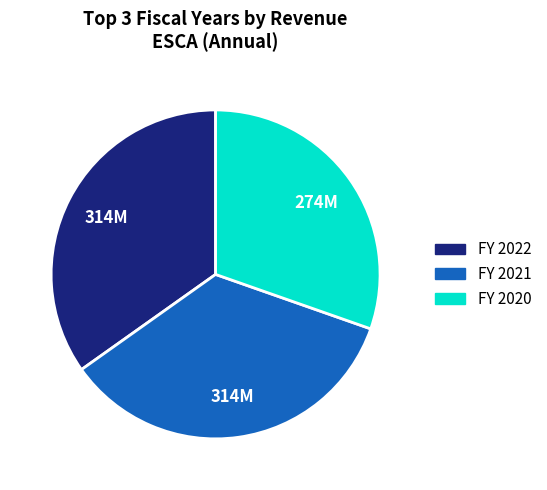

What is the ratio of the value at FY 2021 to the value at FY 2020?

1.1